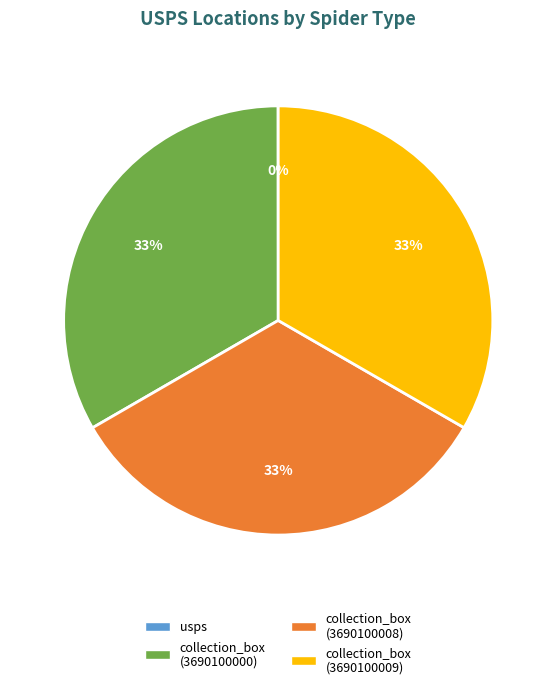

Does any single category account for the majority?

No